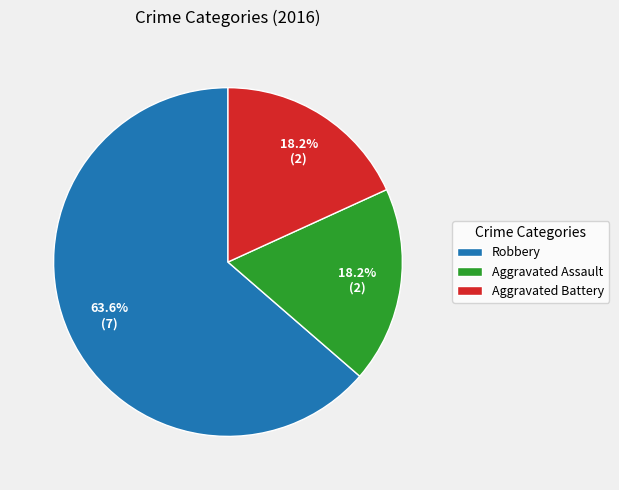

What is the largest slice in the pie chart?

Robbery